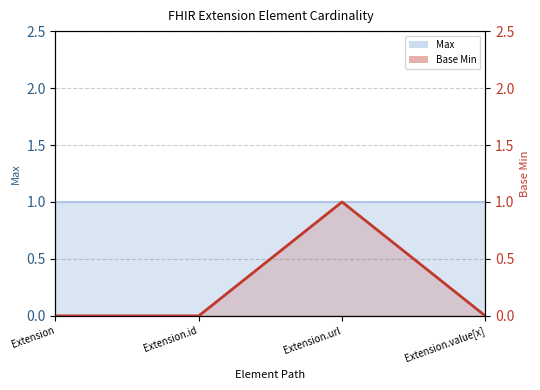

The chart shows a value of 2 at Extension.url. True or false?

False